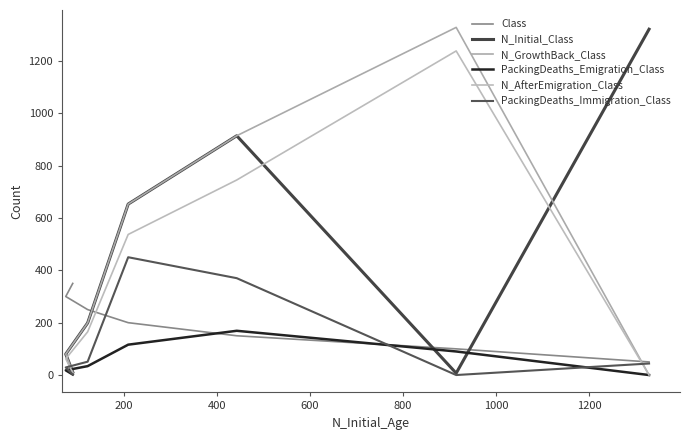

Which series has the largest total across all categories?

N_Initial_Class